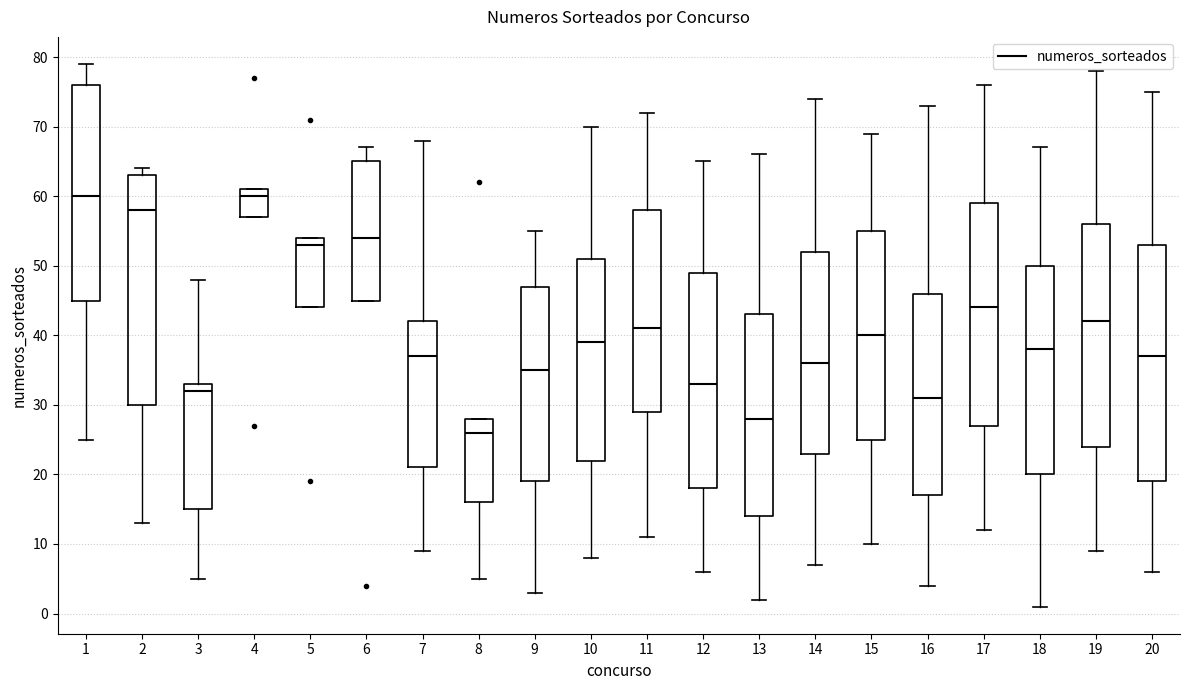

Which box's median line is the lowest?

8